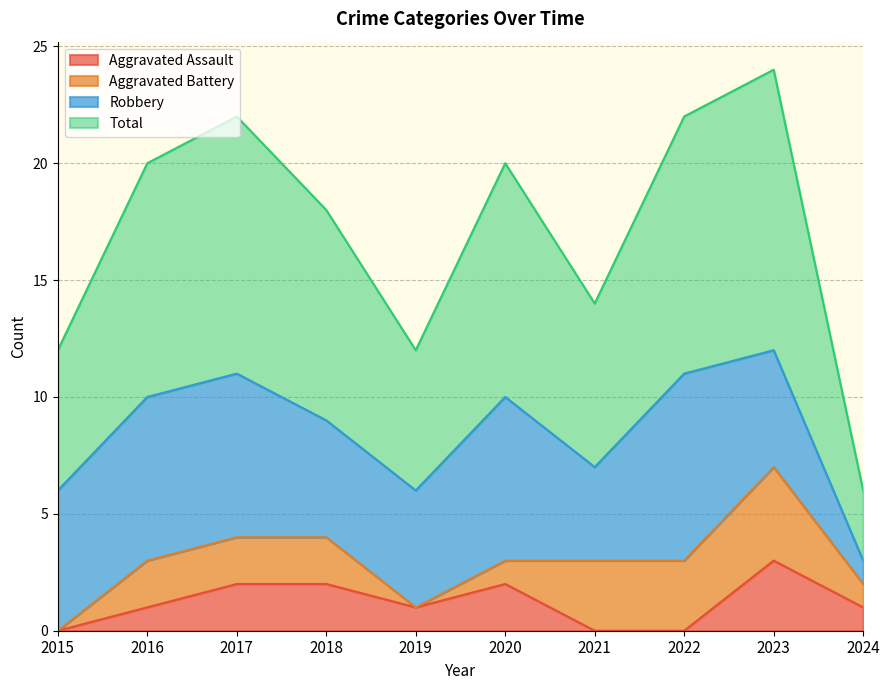

How many interior local peaks does the Aggravated Assault series have?

2